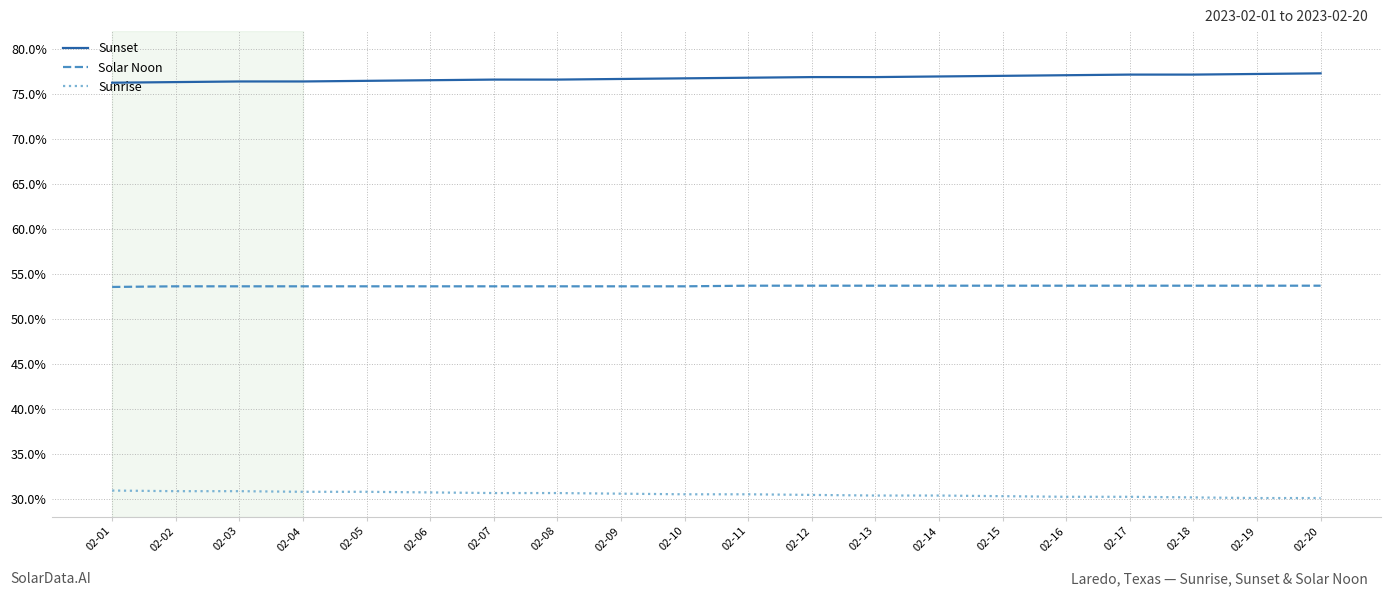

What value does the Sunset series have at 02-19?

77.2